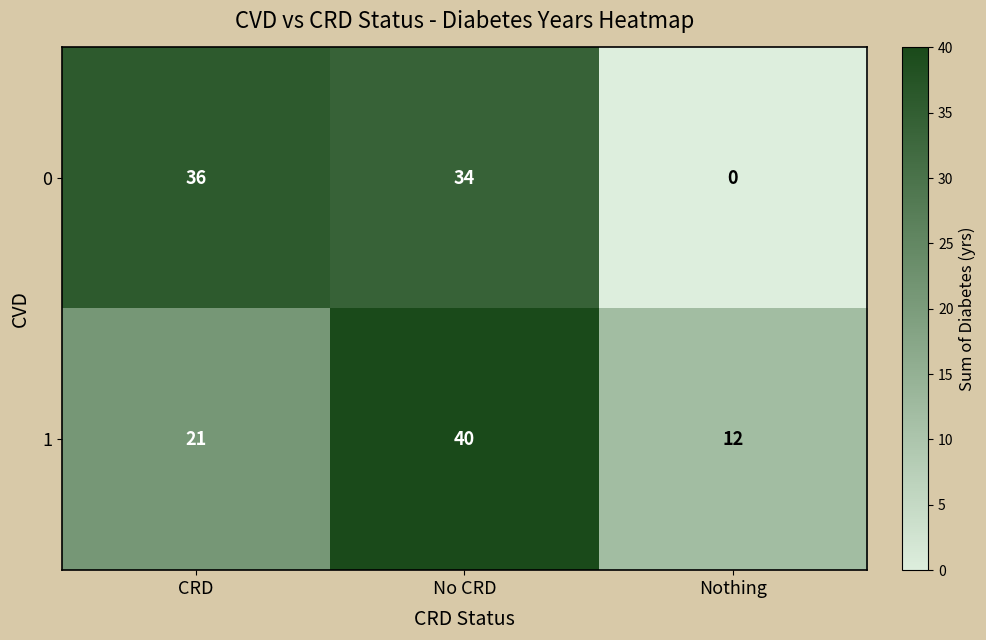

What is the spread (max minus min) of values at No CRD?

6